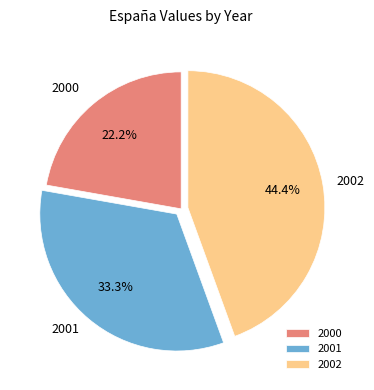

To the nearest percent, what portion does 2000 represent?

22%